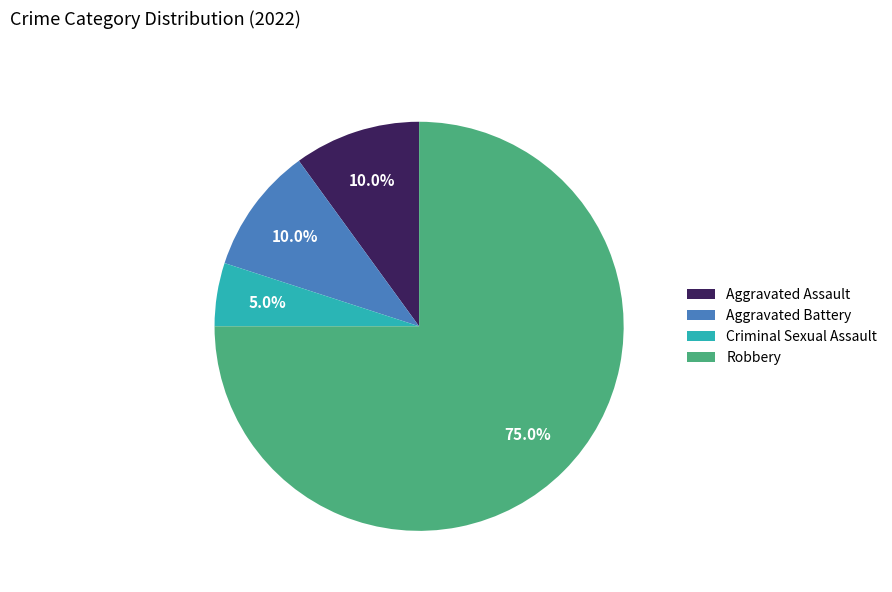

Approximately how many times larger is the value at Robbery compared to Criminal Sexual Assault?

15.0